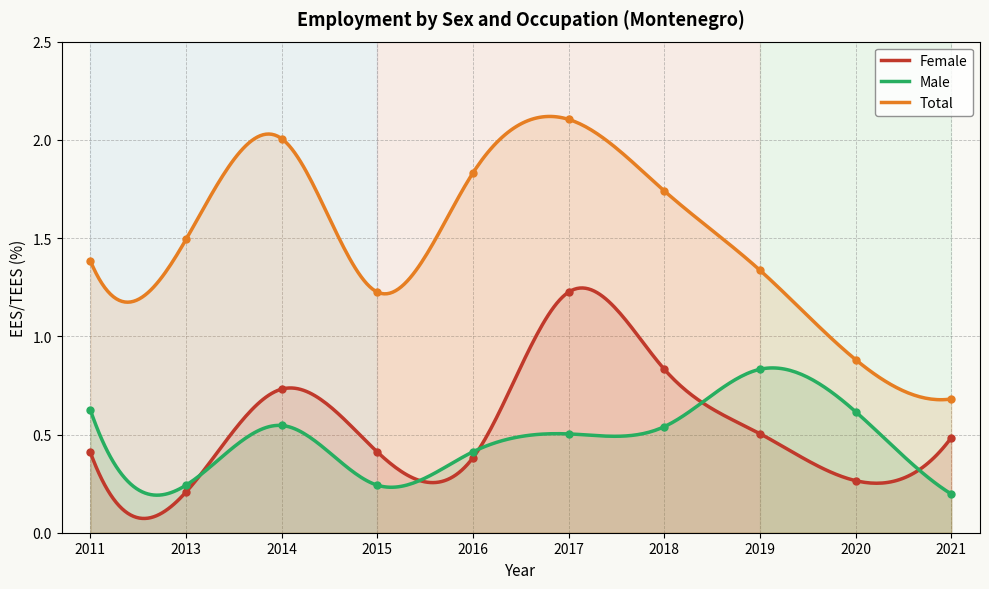

At how many categories does at least one series exceed 0?

10